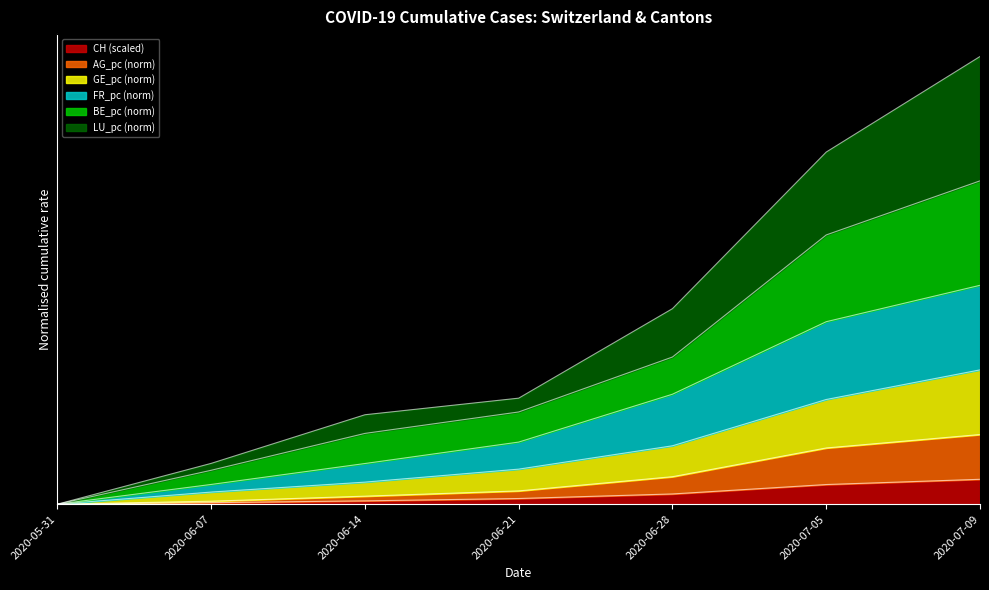

Rank the series by their maximum value, from lowest to highest.

CH, AG_pc, GE_pc, FR_pc, BE_pc, LU_pc